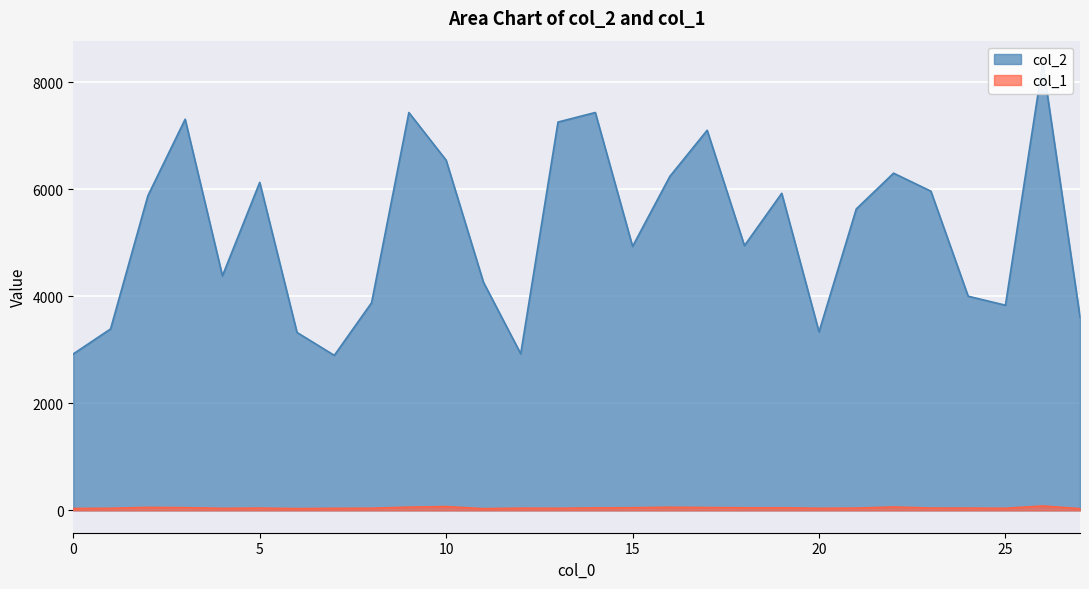

True or false: col_1 and col_2 cross at least once.

False